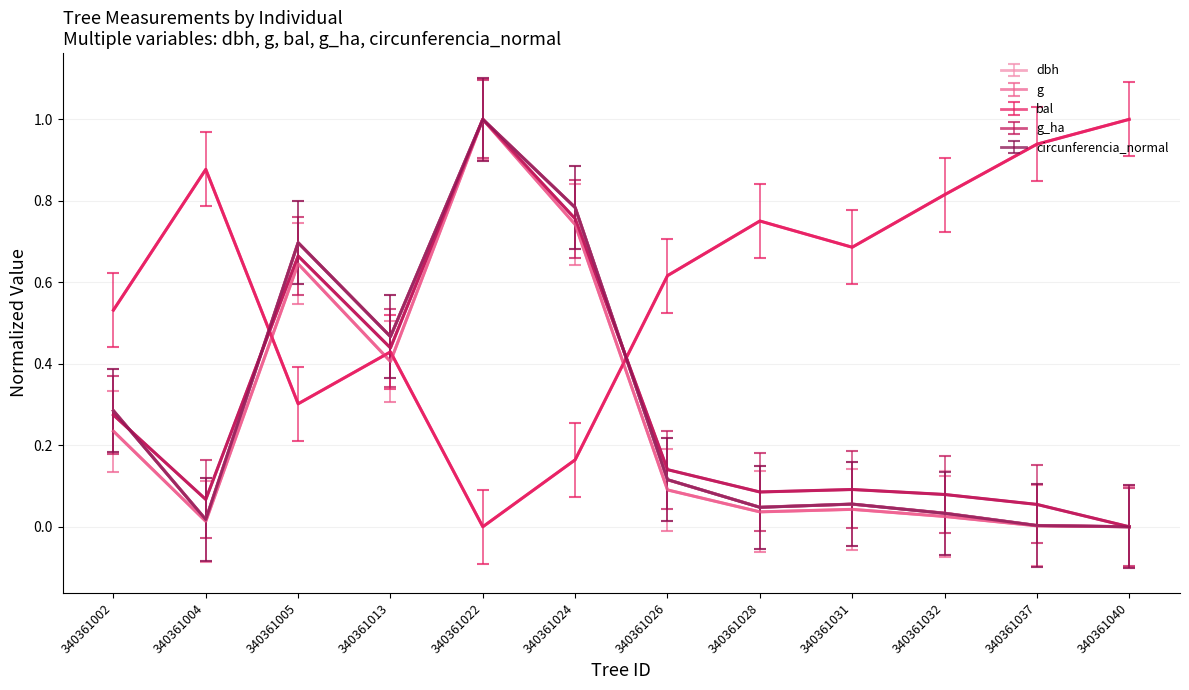

How many categories are shown in the chart?

12